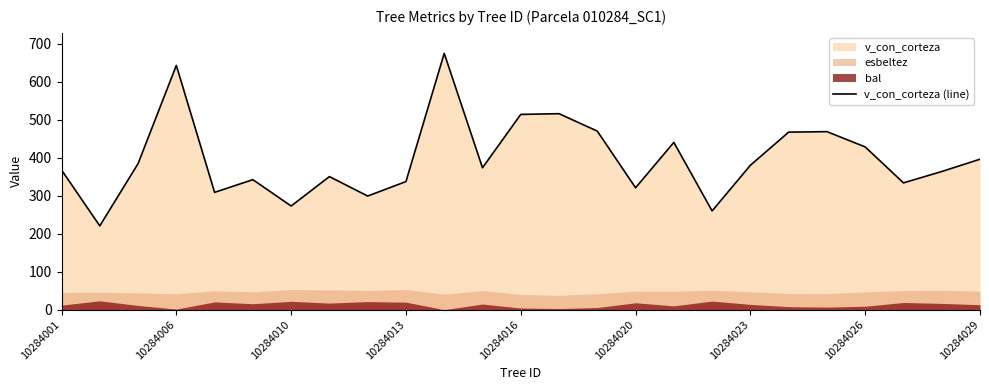

The value of v_con_corteza (line) at 10284001 is 644.5. True or false?

False